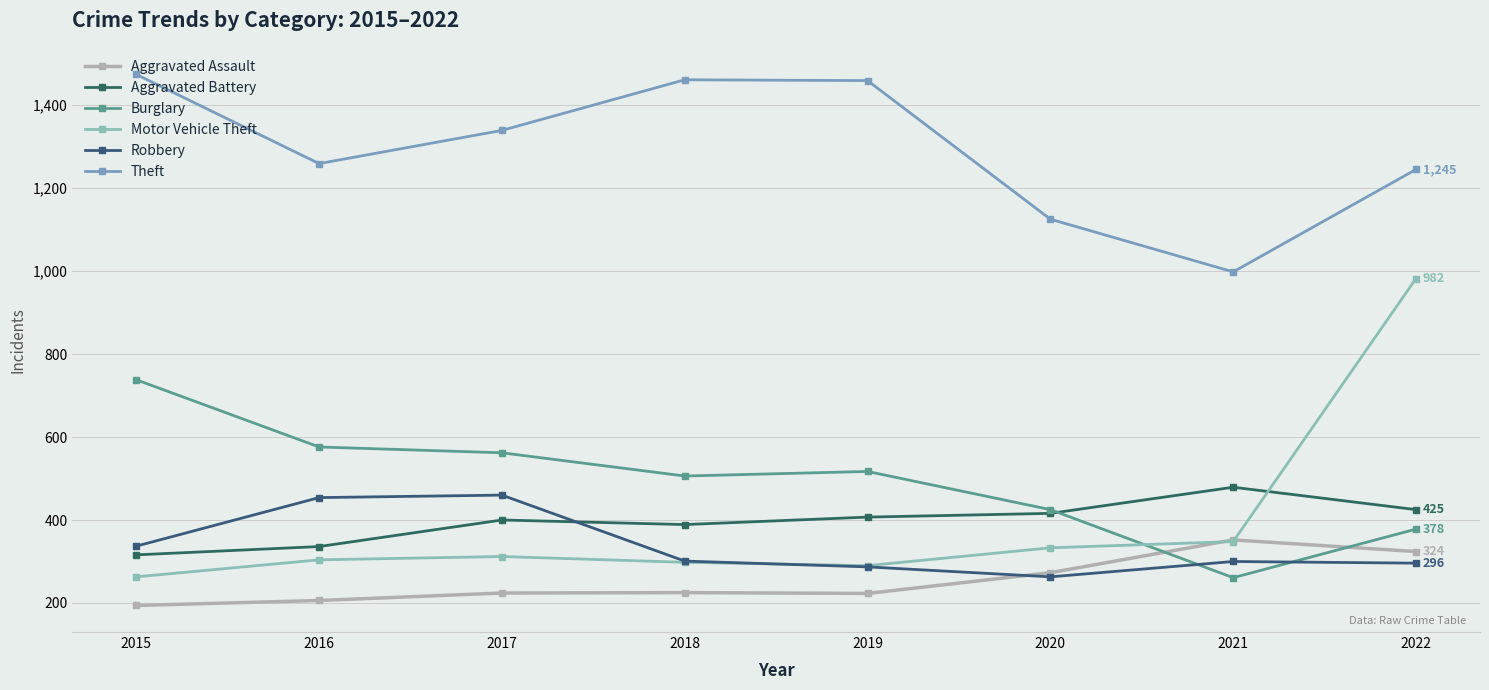

Where is Motor Vehicle Theft nearest to the value 622?

2021